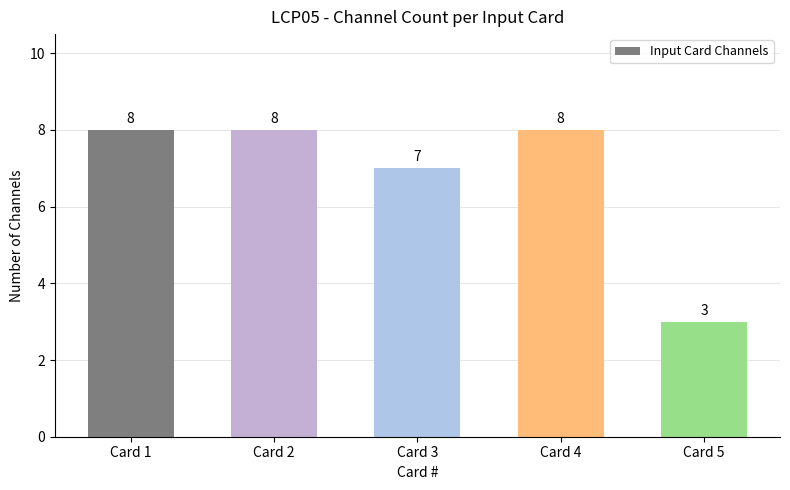

True or false: the data shows 9 at Card 3.

False